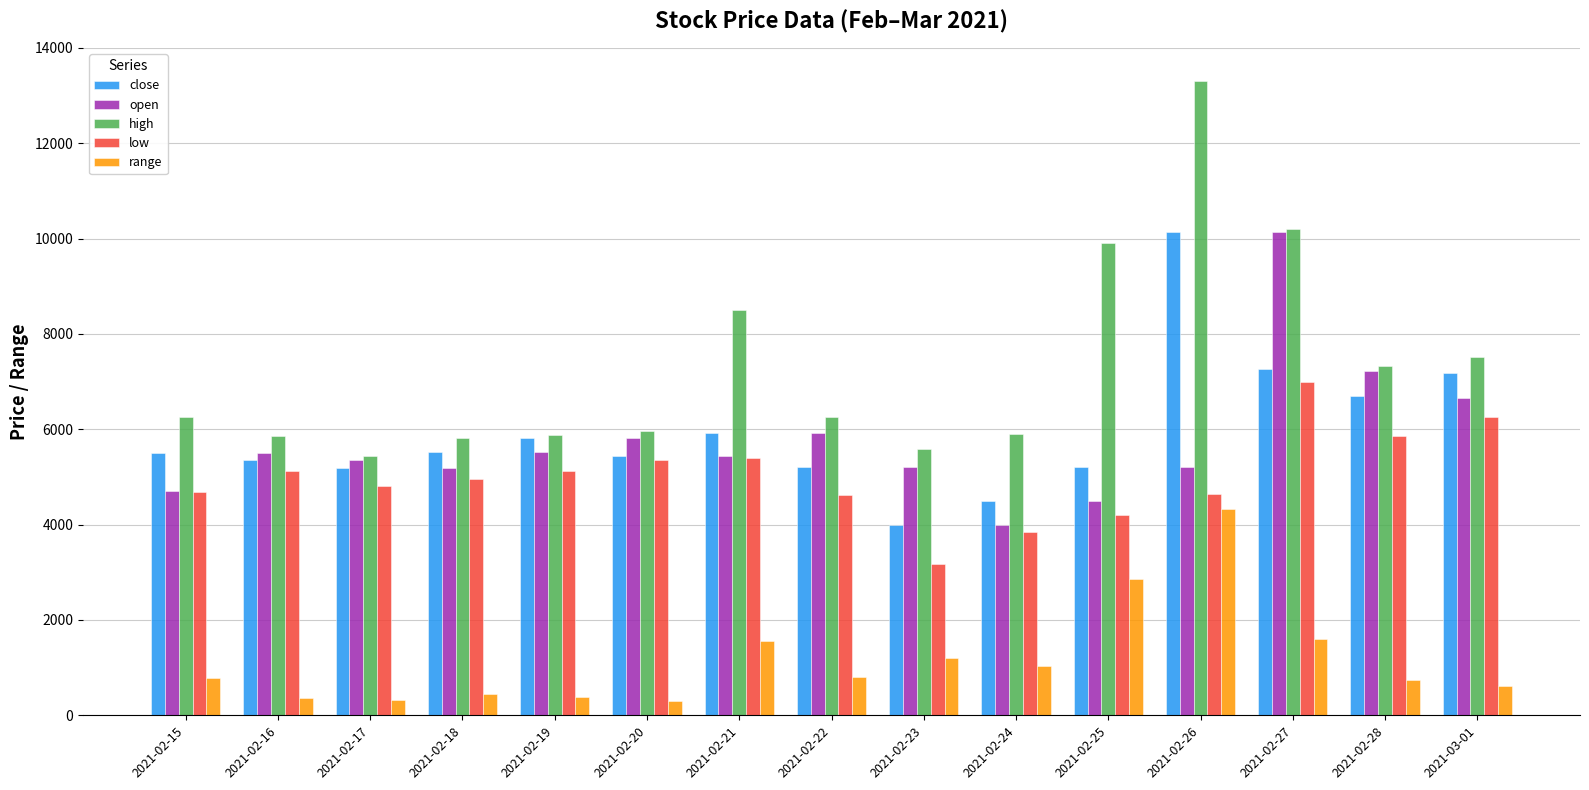

Is the value of high at 2021-02-18 greater than the value of low at 2021-02-16?

Yes